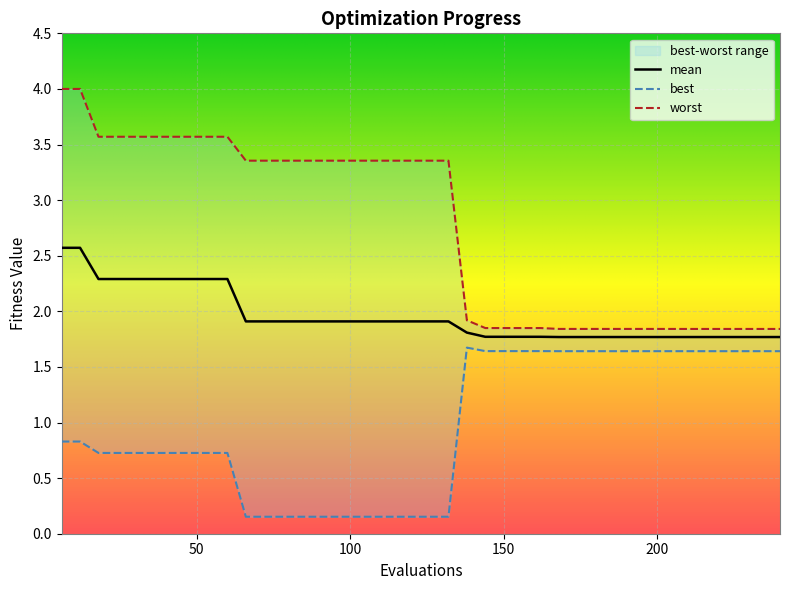

What is the minimum value for mean?

1.8